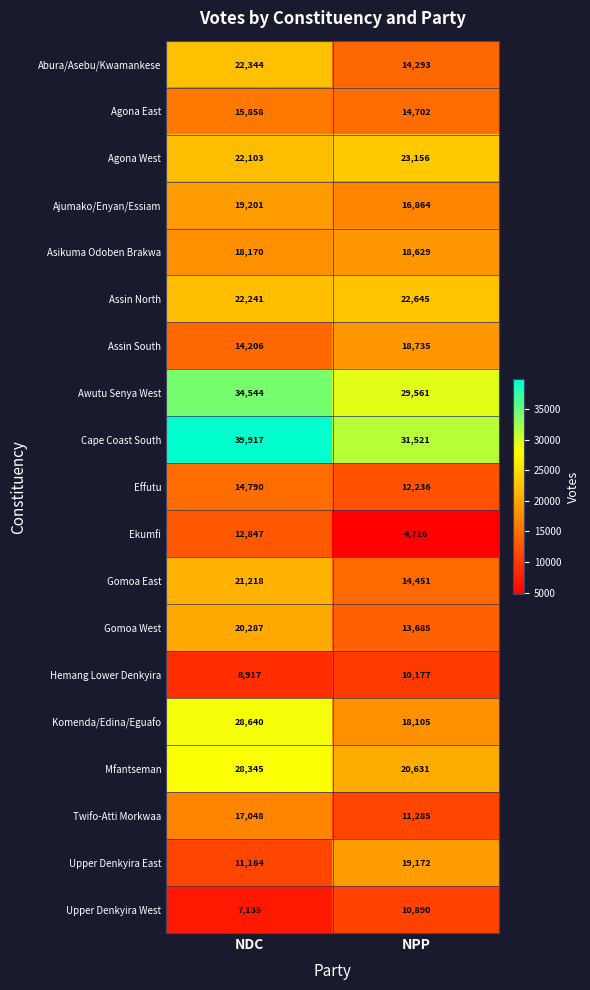

The Cape Coast South series shows 69554 at NDC. True or false?

False